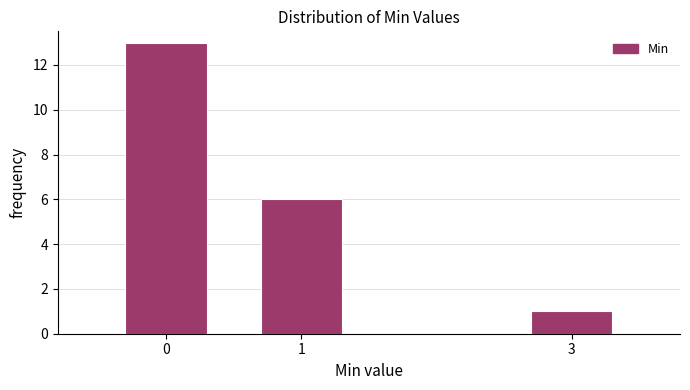

Reading left to right, transcribe all the data shown in this chart.

0=13	1=6	3=1